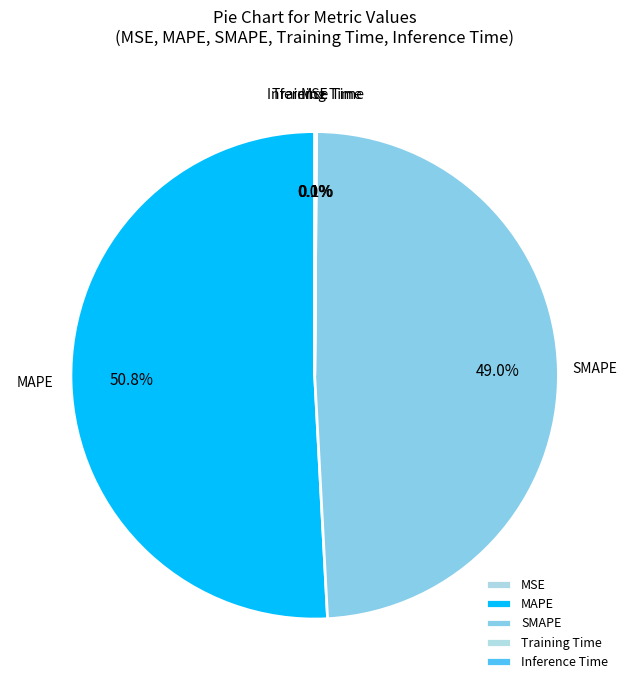

What percentage is NOT represented by SMAPE?

51.0%